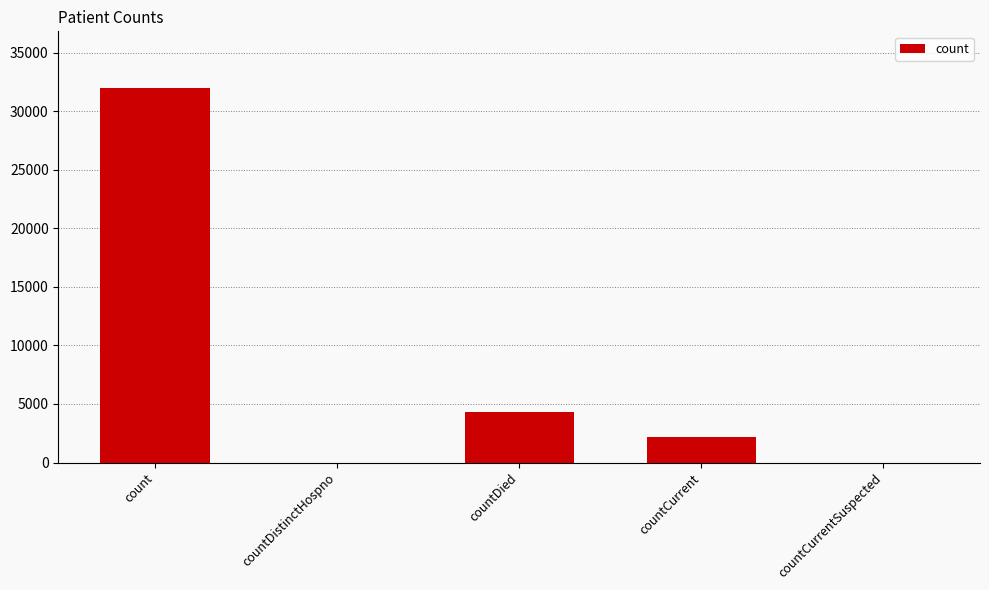

Reading right to left, transcribe all the data shown in this chart.

0	2215	4331	0	32016